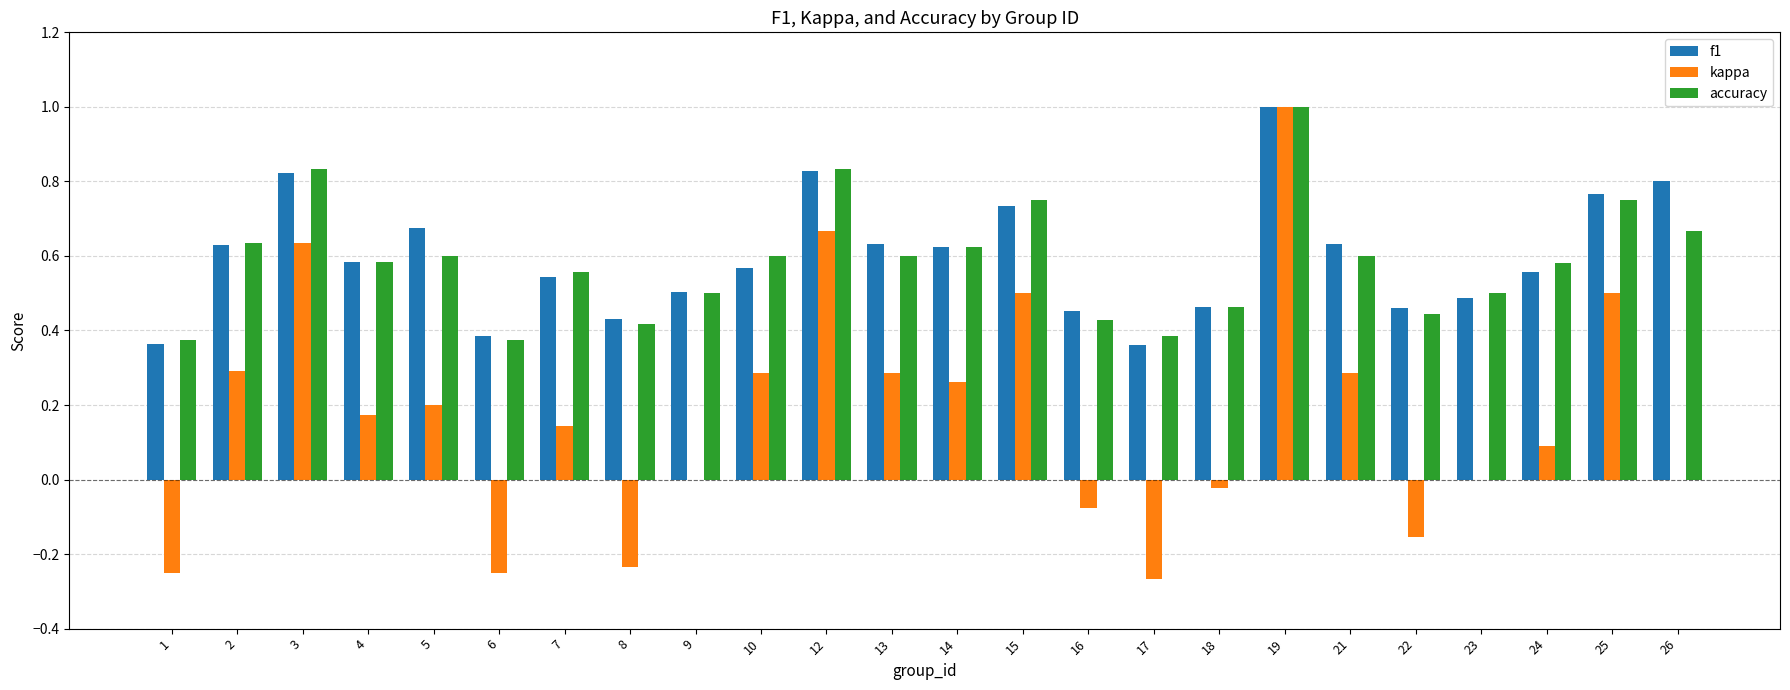

The accuracy series shows 1.1 at 15. True or false?

False